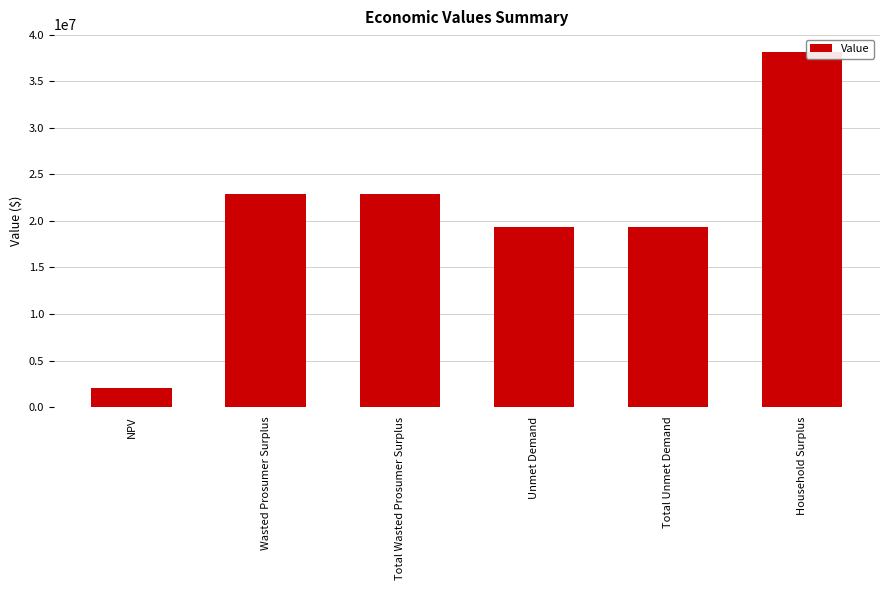

Approximately how many times larger is the value at Wasted Prosumer Surplus compared to Total Unmet Demand?

1.2